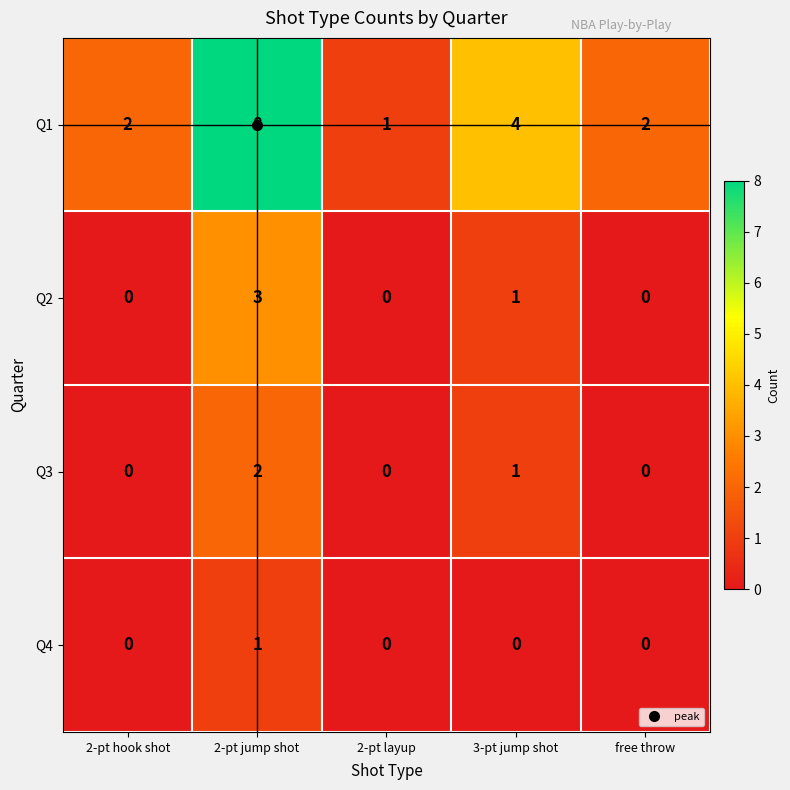

Which series changed the most between 2-pt hook shot and 3-pt jump shot?

Q1